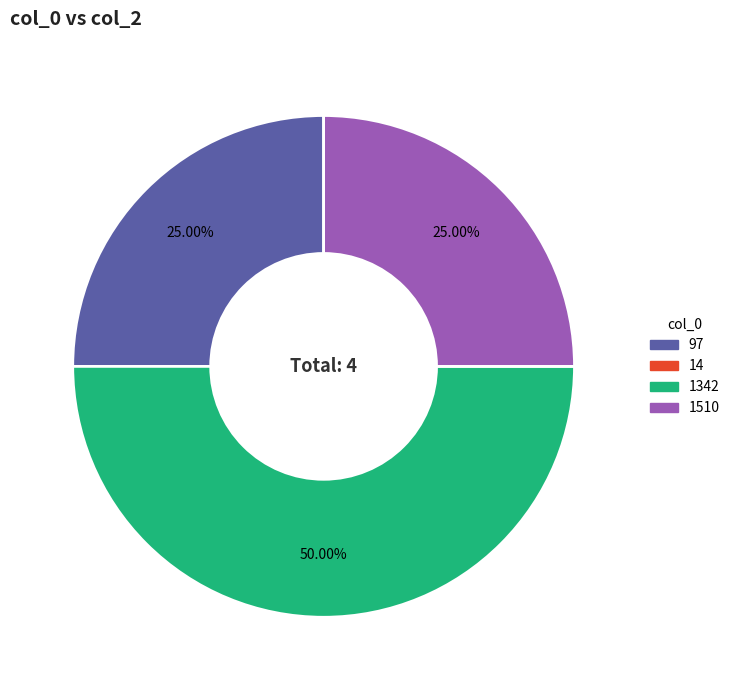

To the nearest percent, what is the combined percentage of 1342 and 97?

75%